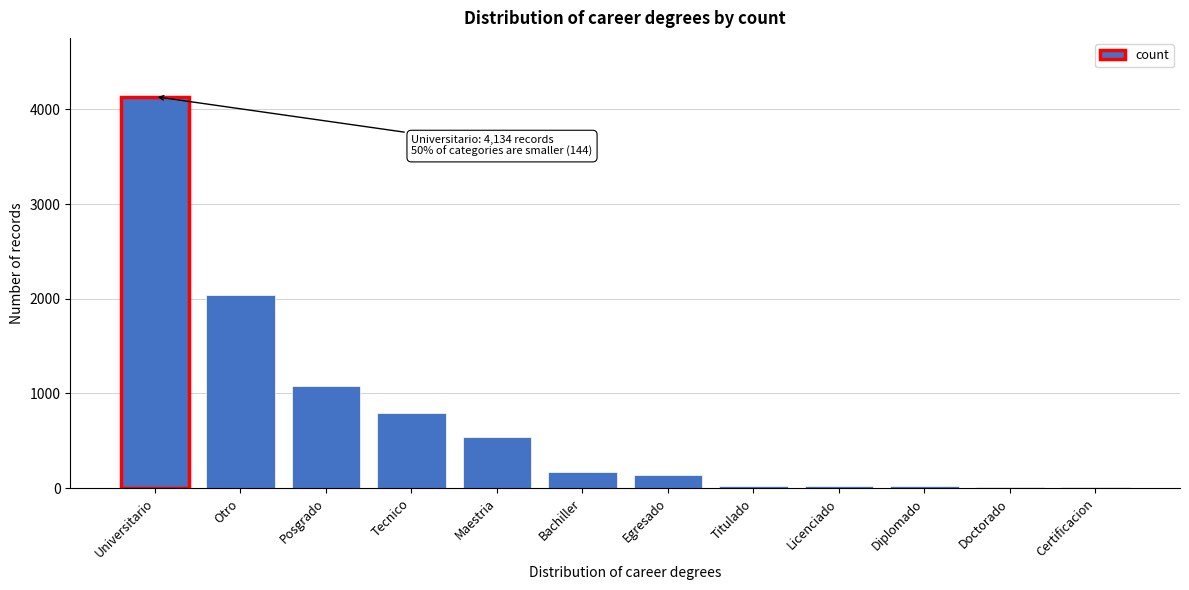

What is the greatest value displayed?

4134